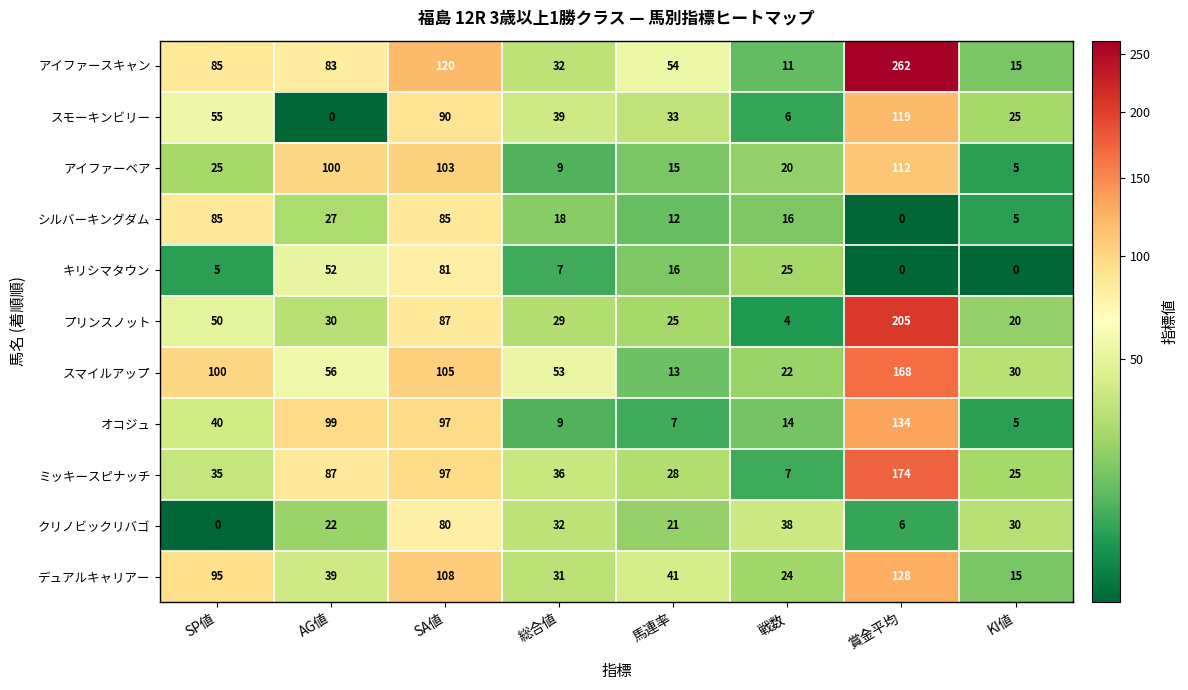

What is the total value across all series at 馬連率?

265